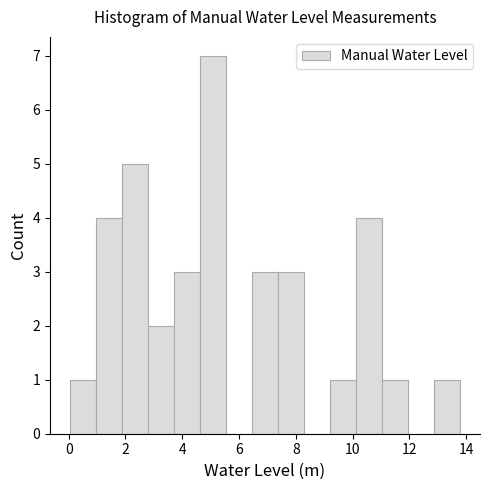

Which range on the x-axis has the tallest bar?

4.6 to 5.6